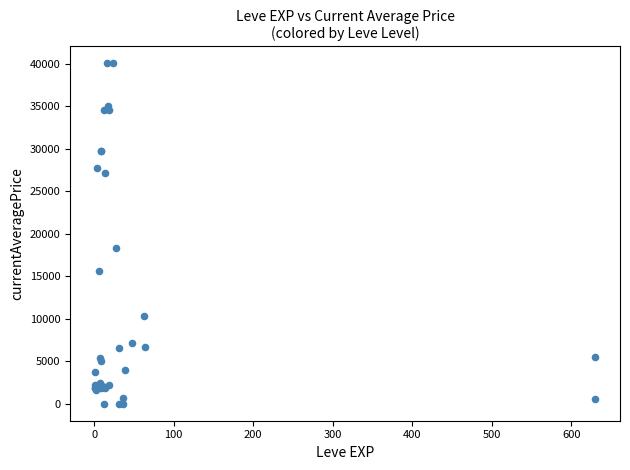

What Y value in the scatter plot is closest to 20004?

18348.0